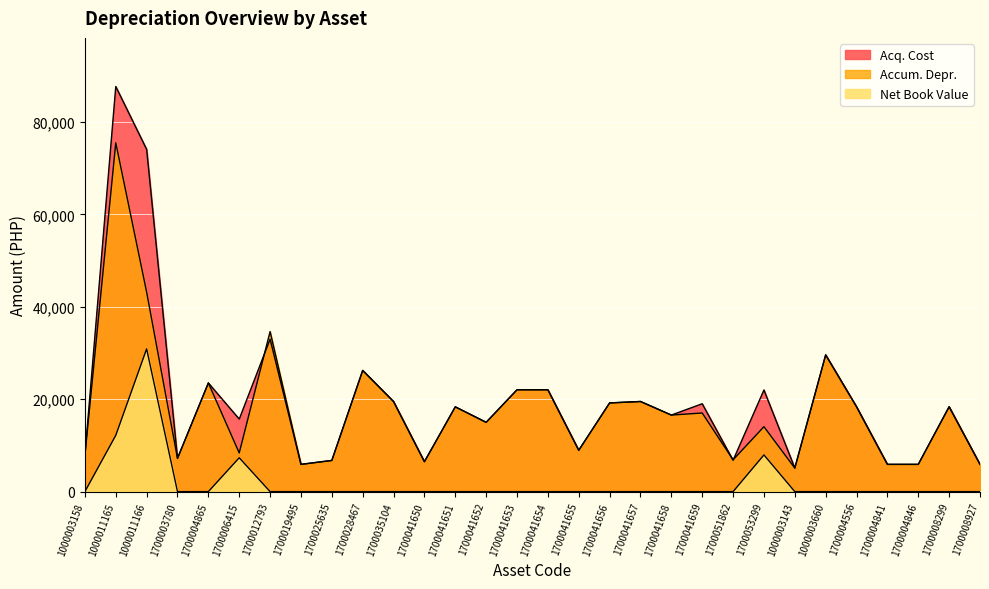

Which series ends up on top after the final intersection of Acq. Cost and Accum. Depr.?

Acq. Cost